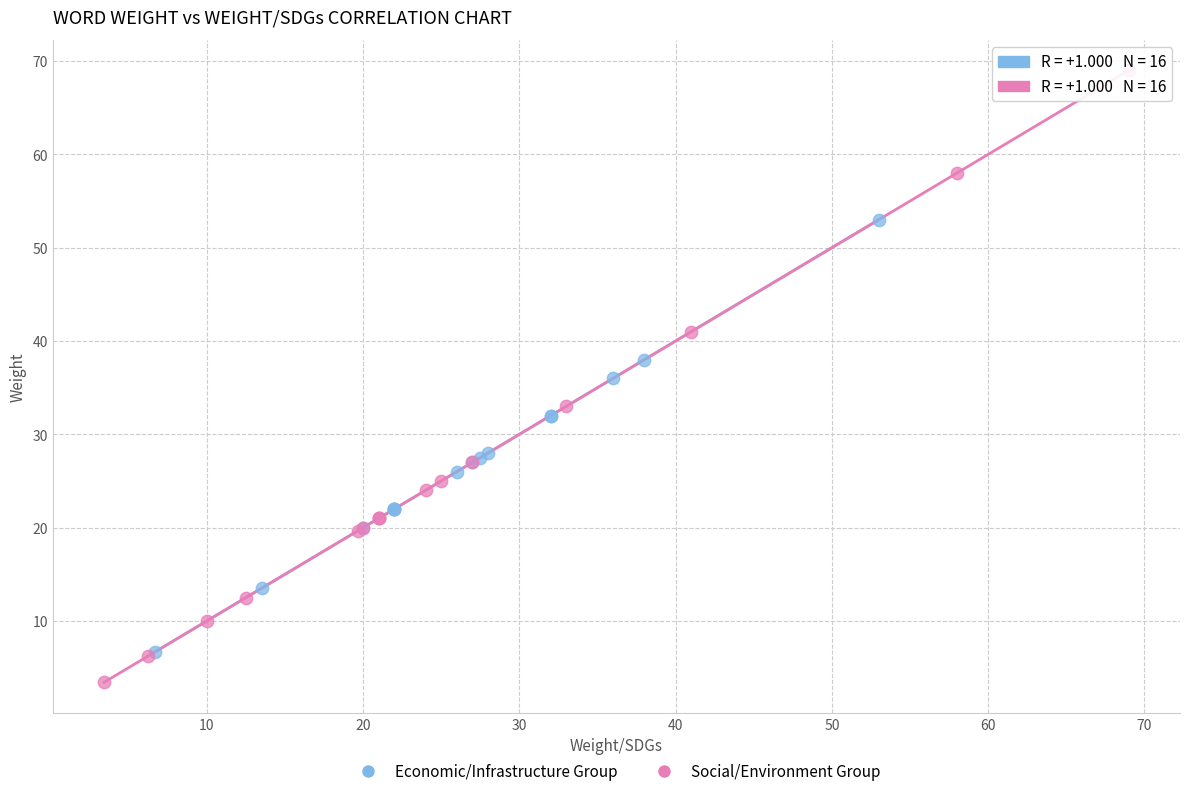

Which series contains the highest Y value?

Social/Environment Group